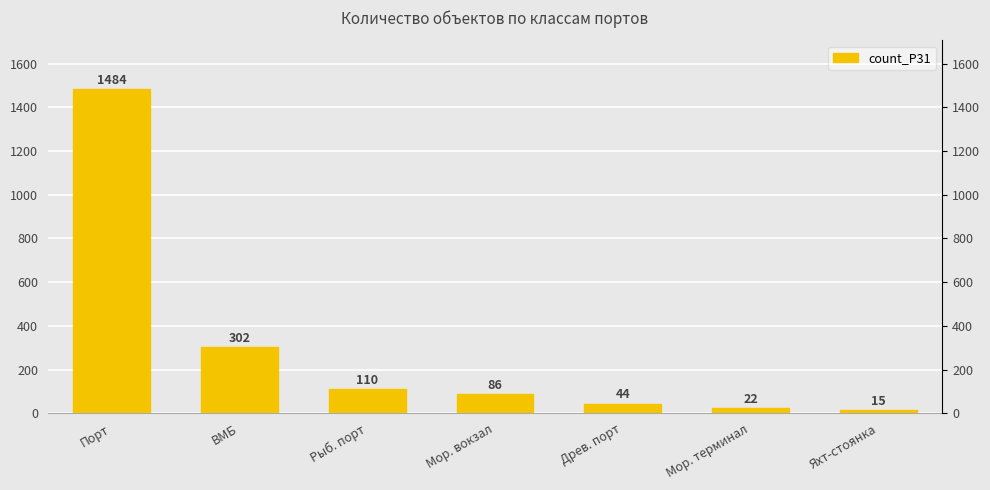

What is the difference between the values at Древ. порт and ВМБ?

258